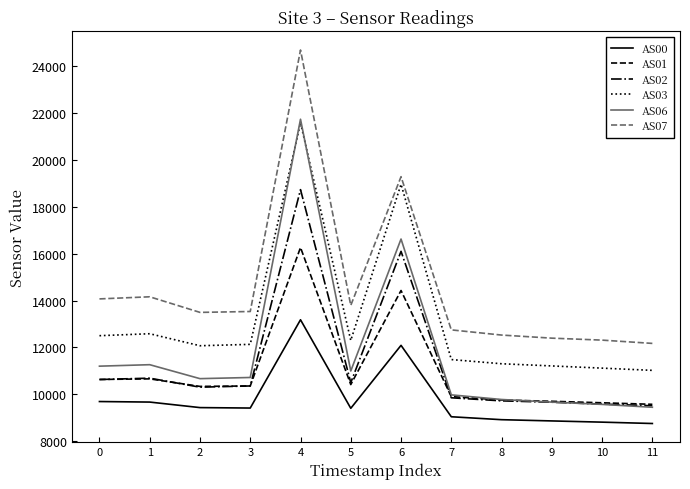

Which category has the highest value in the AS06 series?

4